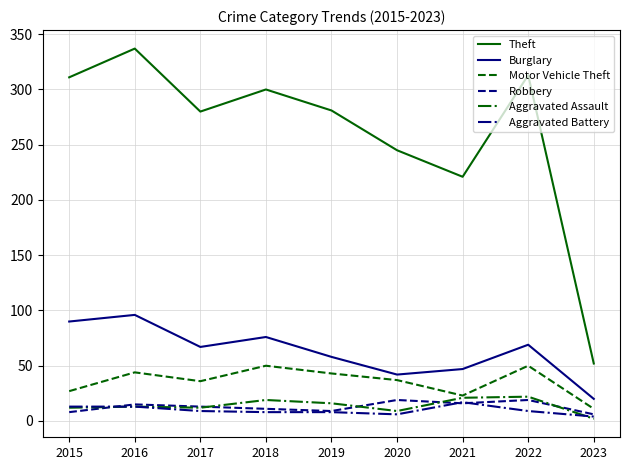

At how many categories does at least one series exceed 28?

9